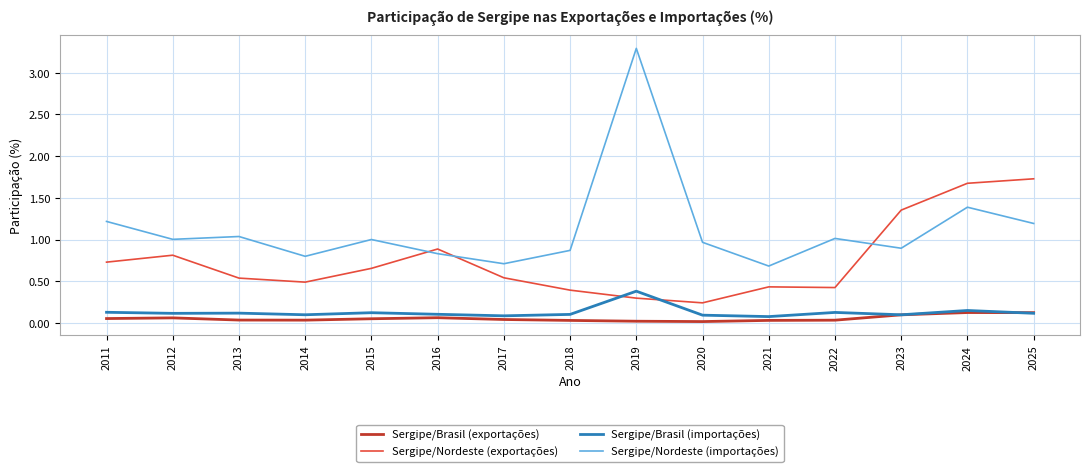

True or false: Sergipe/Brasil (exportações) and Sergipe/Nordeste (importações) intersect in this chart.

False